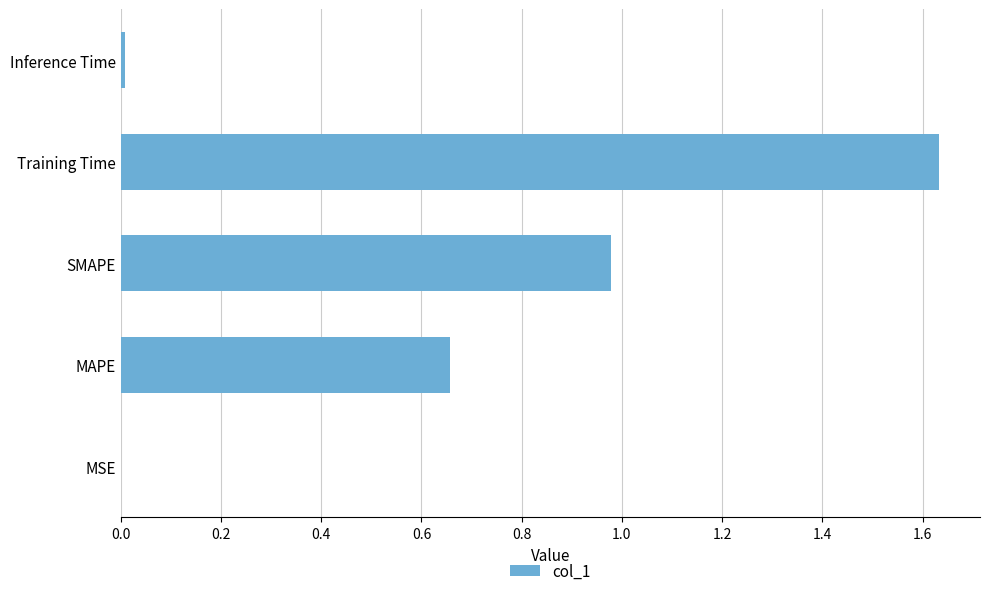

Which category has the highest value across all series?

Training Time